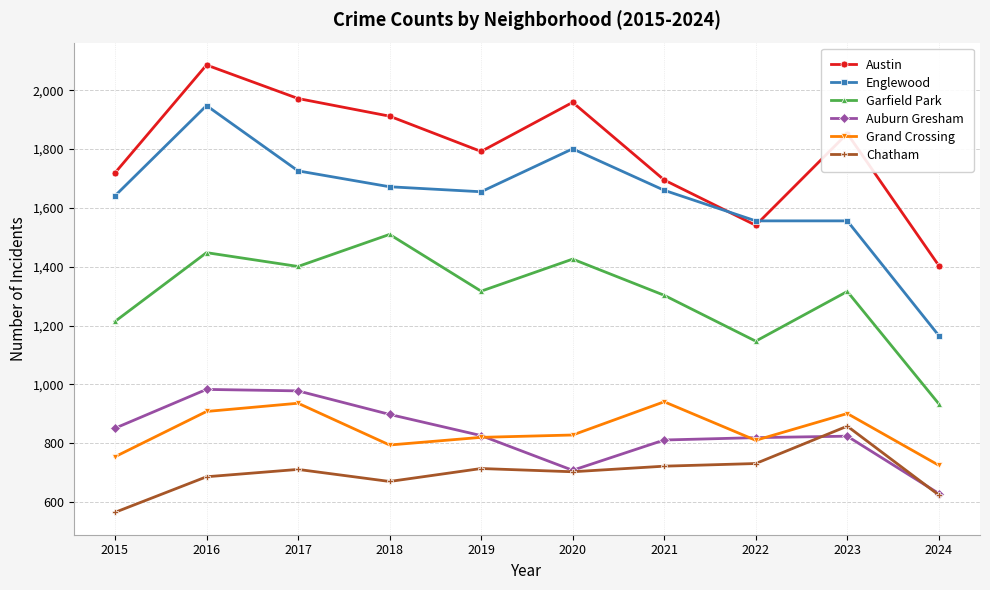

How many lines are shown in the chart?

6